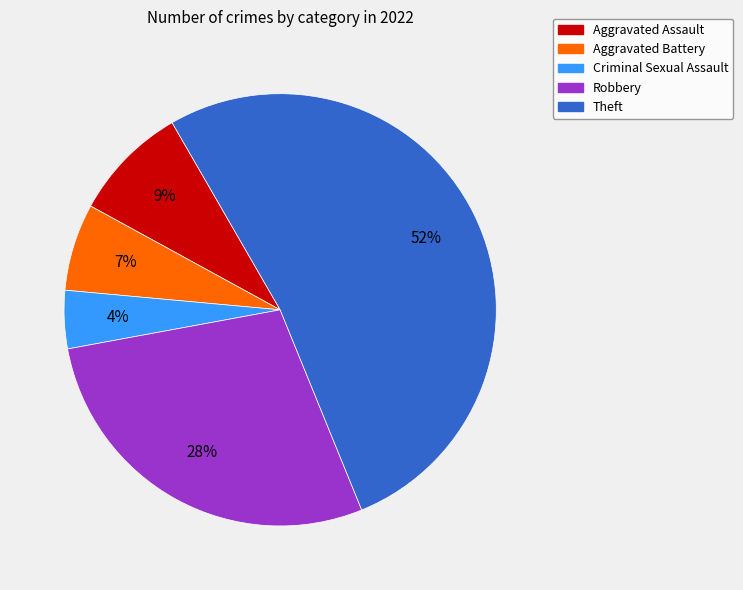

To the nearest percent, what is the difference between the largest and smallest slice percentages?

48%